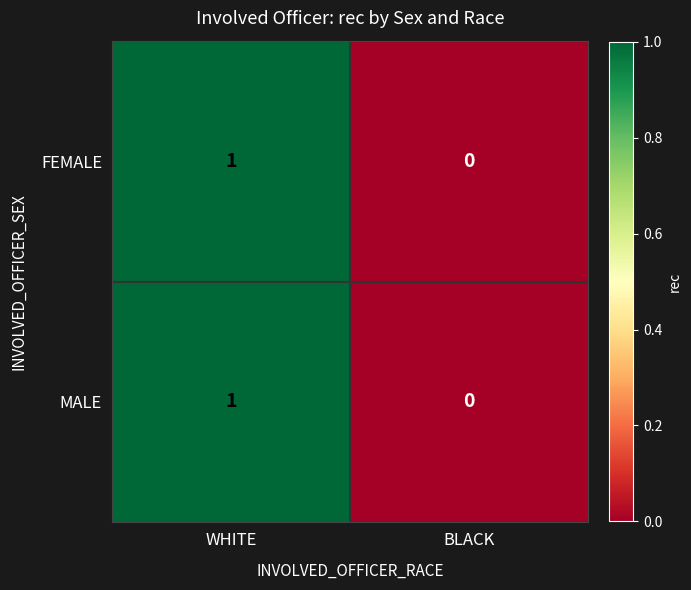

Is the value of MALE at WHITE greater than the value of FEMALE at BLACK?

Yes